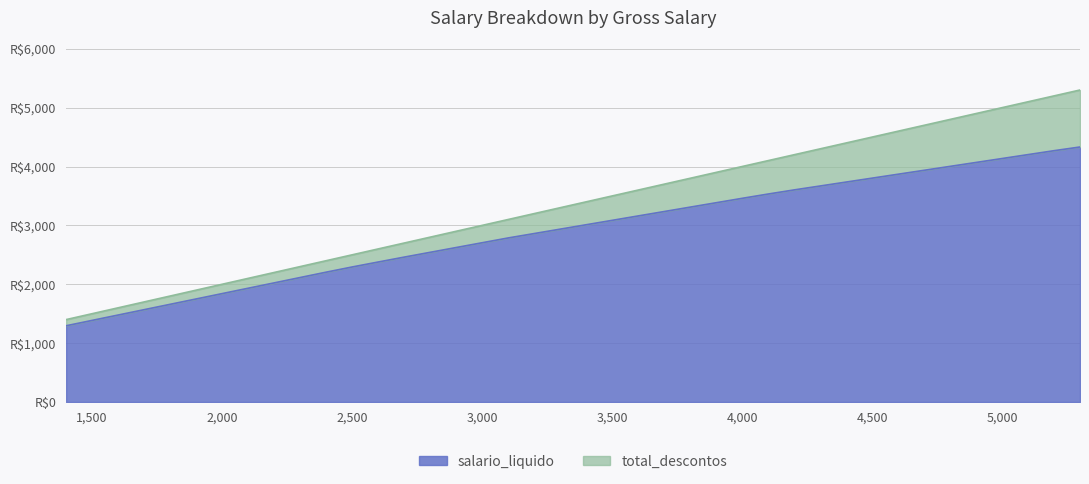

Which label corresponds to the smallest value in the chart?

1400